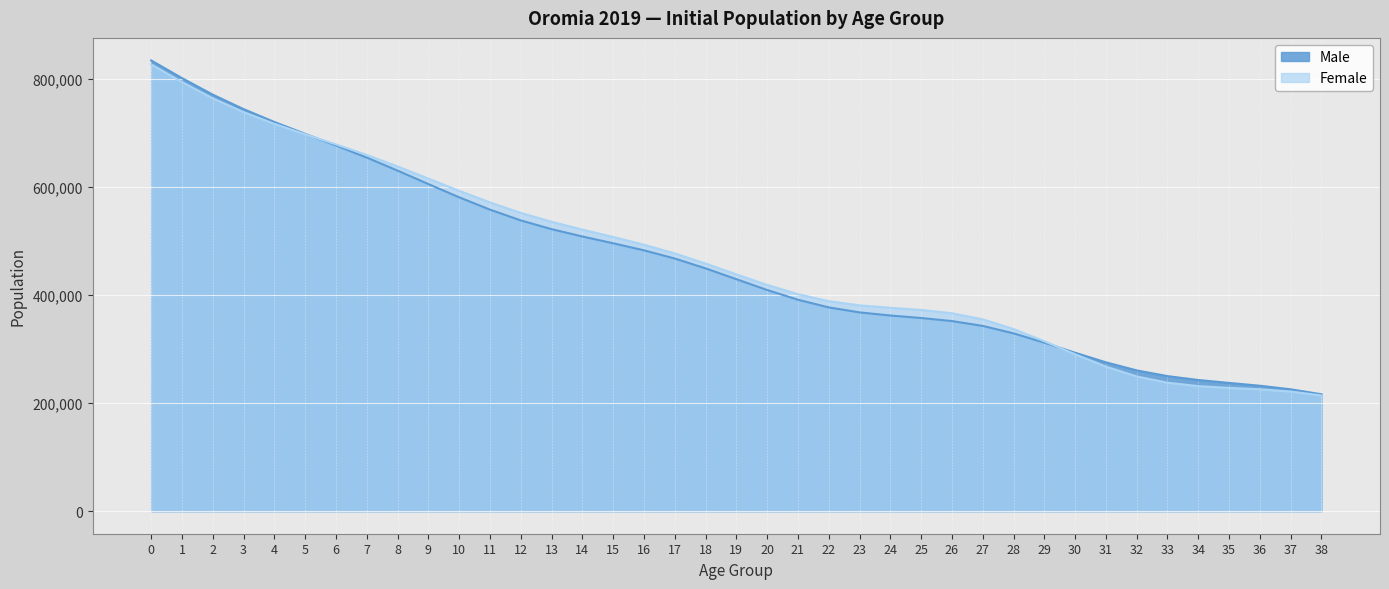

Which series has the widest spread of values?

Male